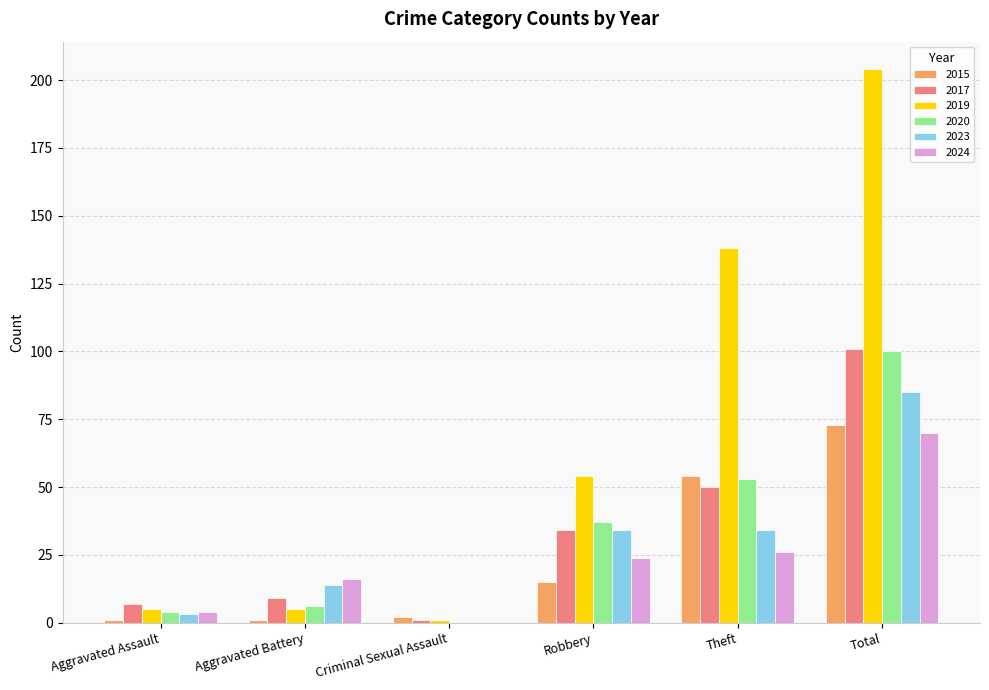

What is the highest value of the 2023 series?

85